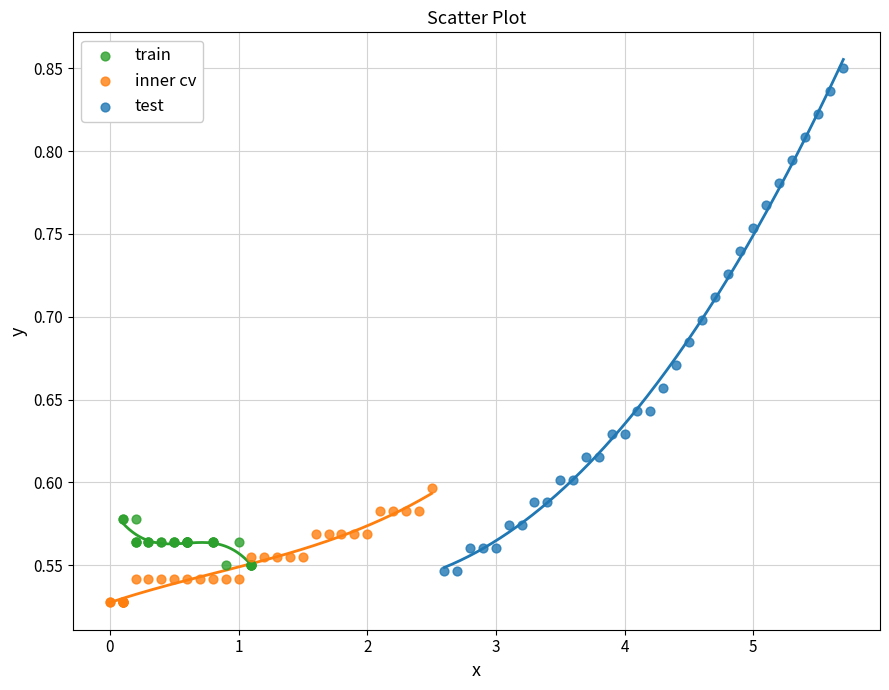

Which series contains the highest Y value?

test